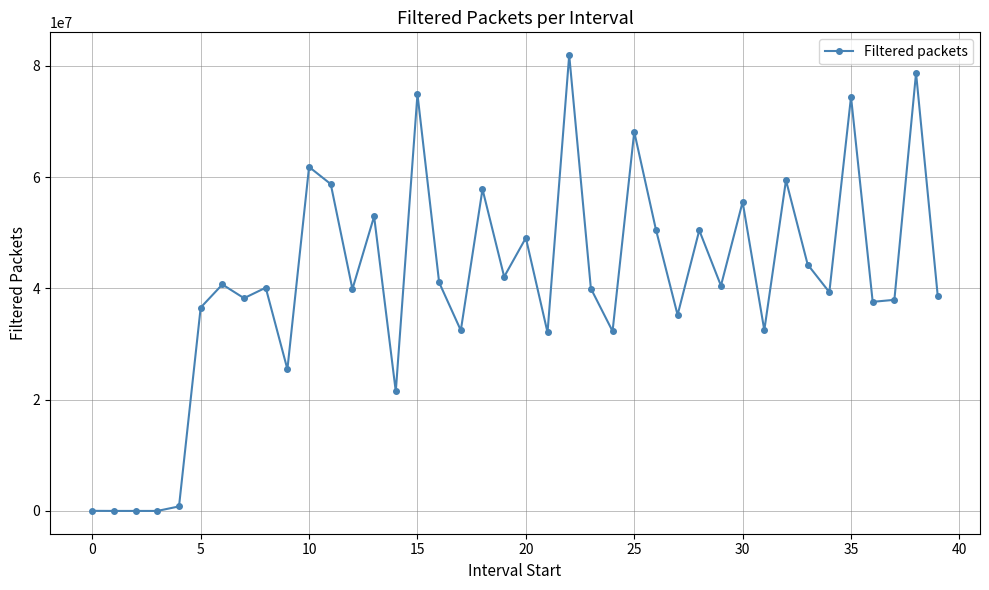

What is the difference between the maximum and minimum values?

81902600